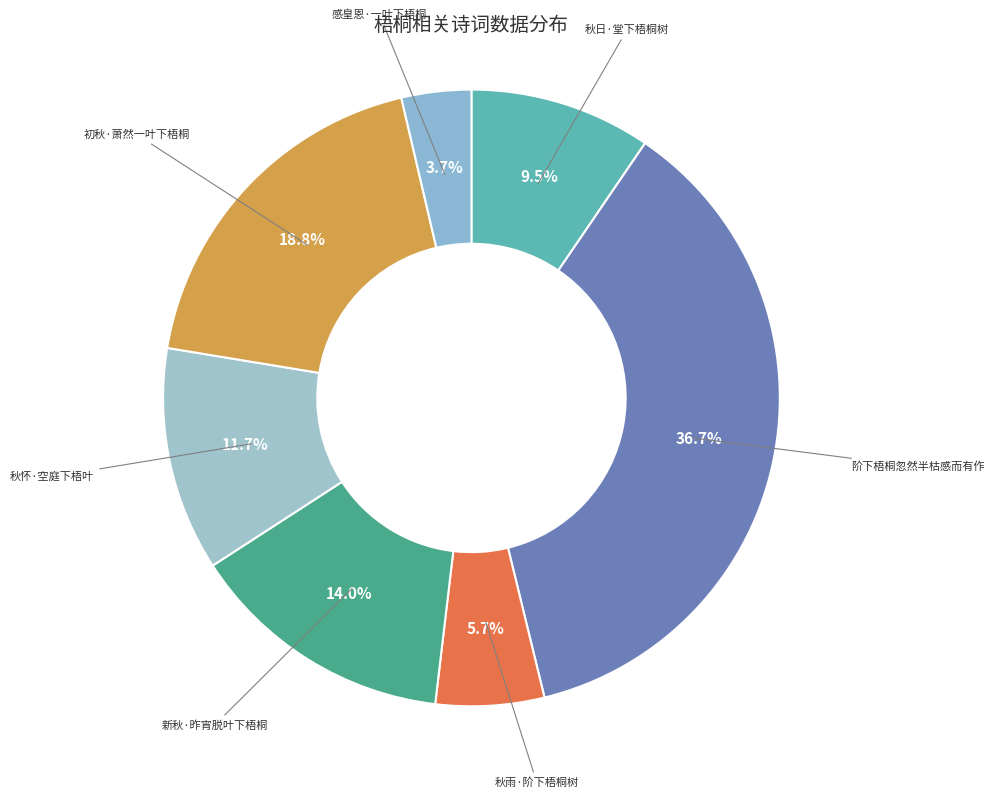

How many slices are in this pie chart?

7